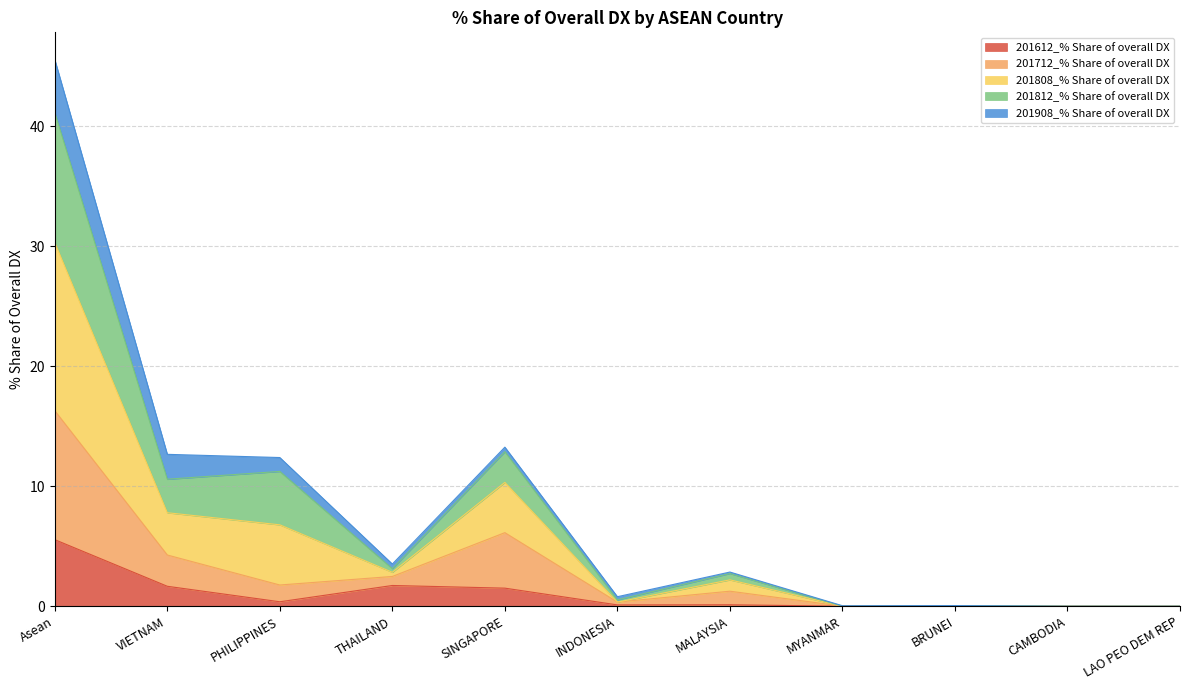

At which label does 201712_% Share of overall DX first exceed 1?

Asean